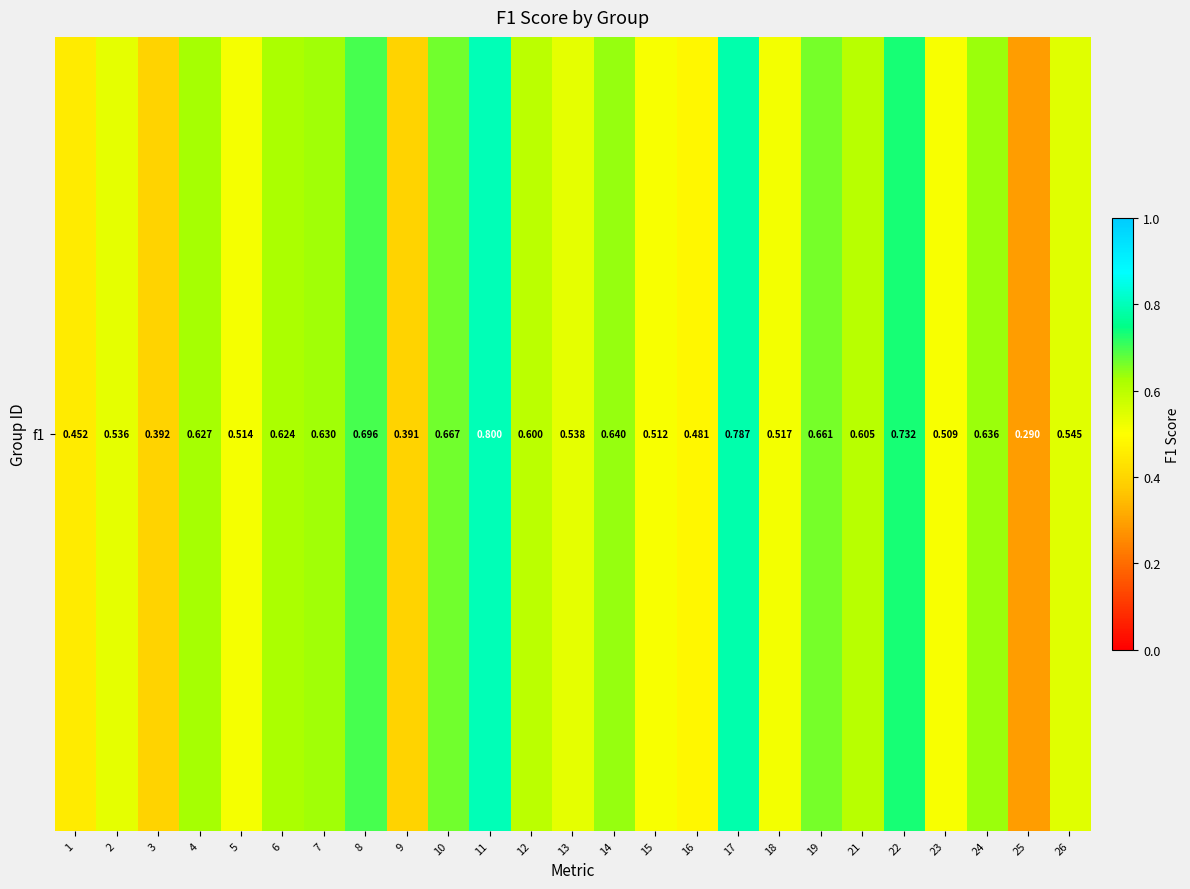

True or false: the data shows 0.3 at 18.

False